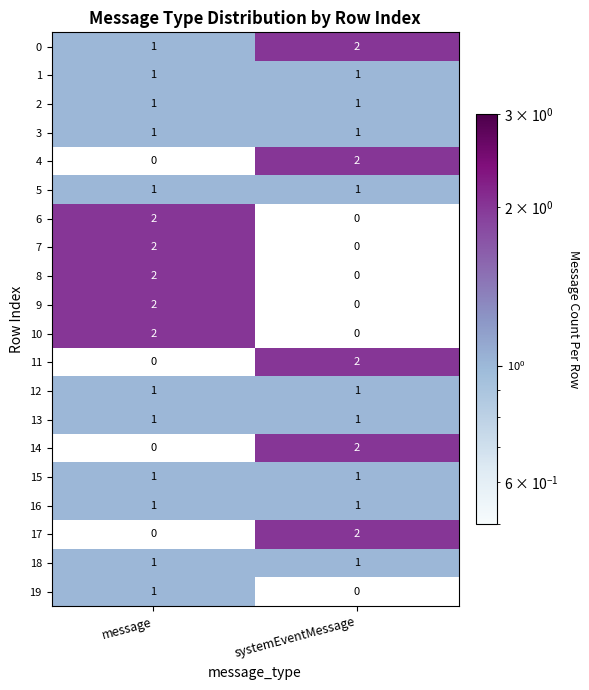

At how many categories does at least one series exceed 1?

2